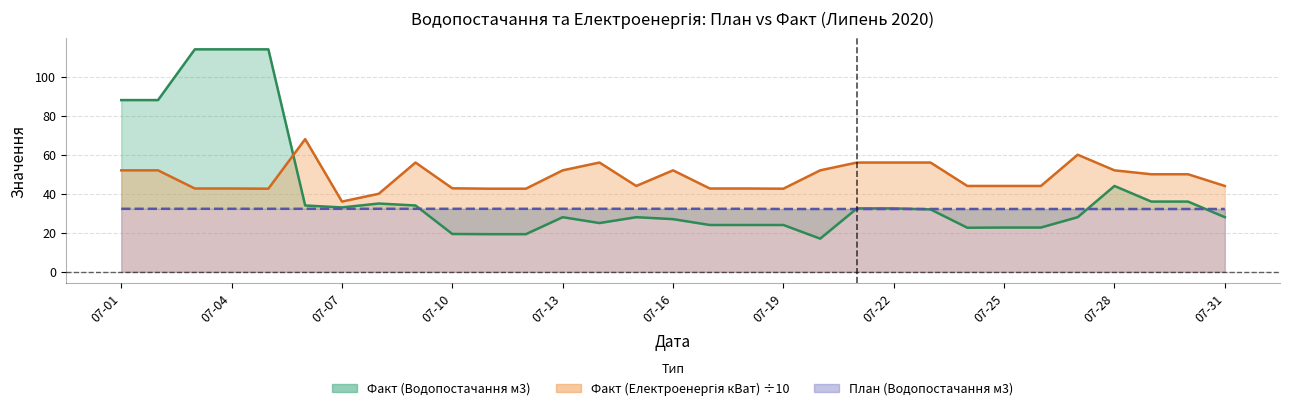

Is the value of Факт (Електроенергія кВат) at 07-25 greater than the value of Факт (Водопостачання м3) at 07-23?

Yes